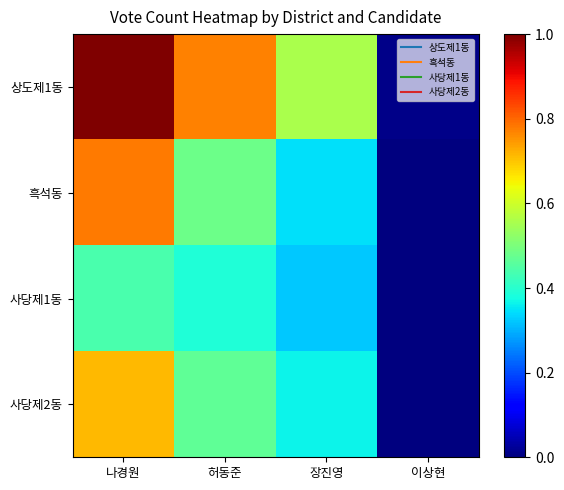

Reading left to right, what are all the values shown in this chart?

상도제1동: 나경원=1.0	허동준=0.8	장진영=0.6	이상현=0.0
흑석동: 나경원=0.8	허동준=0.5	장진영=0.3	이상현=0.0
사당제1동: 나경원=0.4	허동준=0.4	장진영=0.3	이상현=0.0
사당제2동: 나경원=0.7	허동준=0.5	장진영=0.4	이상현=0.0